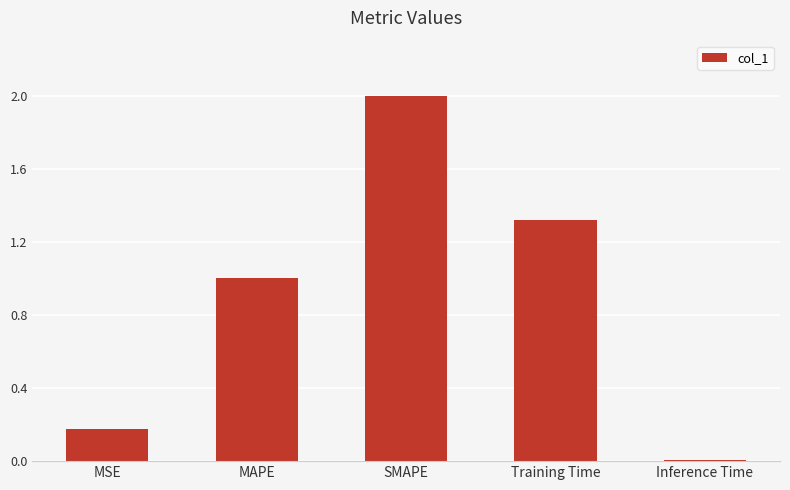

Count the number of categories in the chart.

5